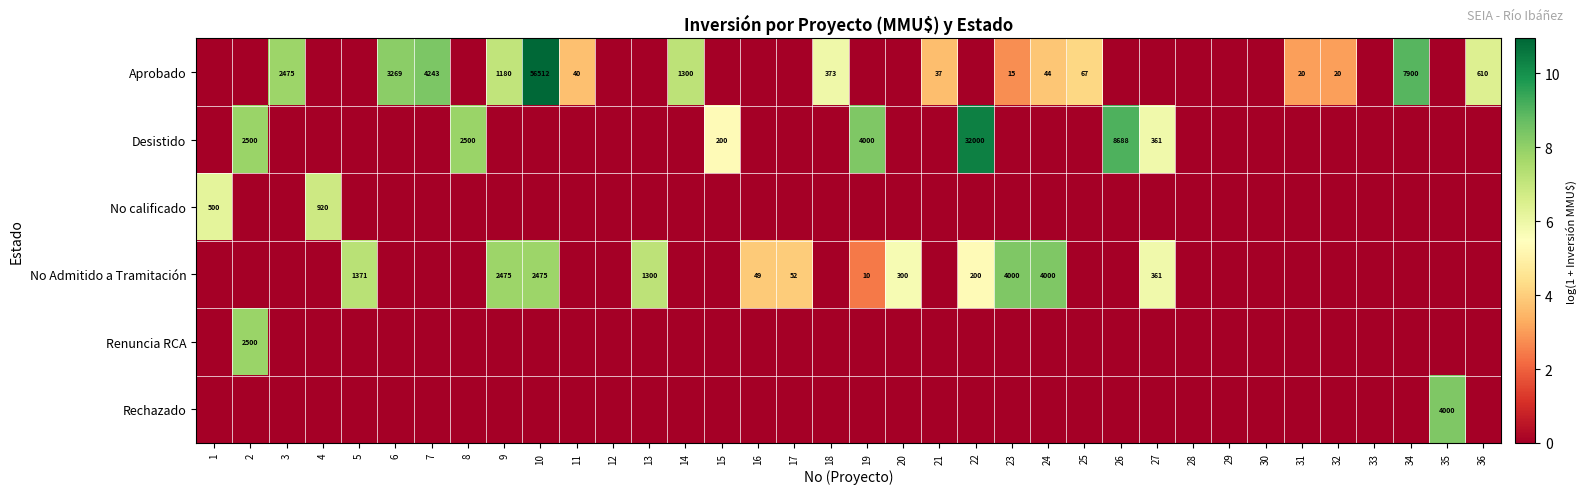

Is the value of Desistido at 26 greater than the value of Aprobado at 32?

Yes